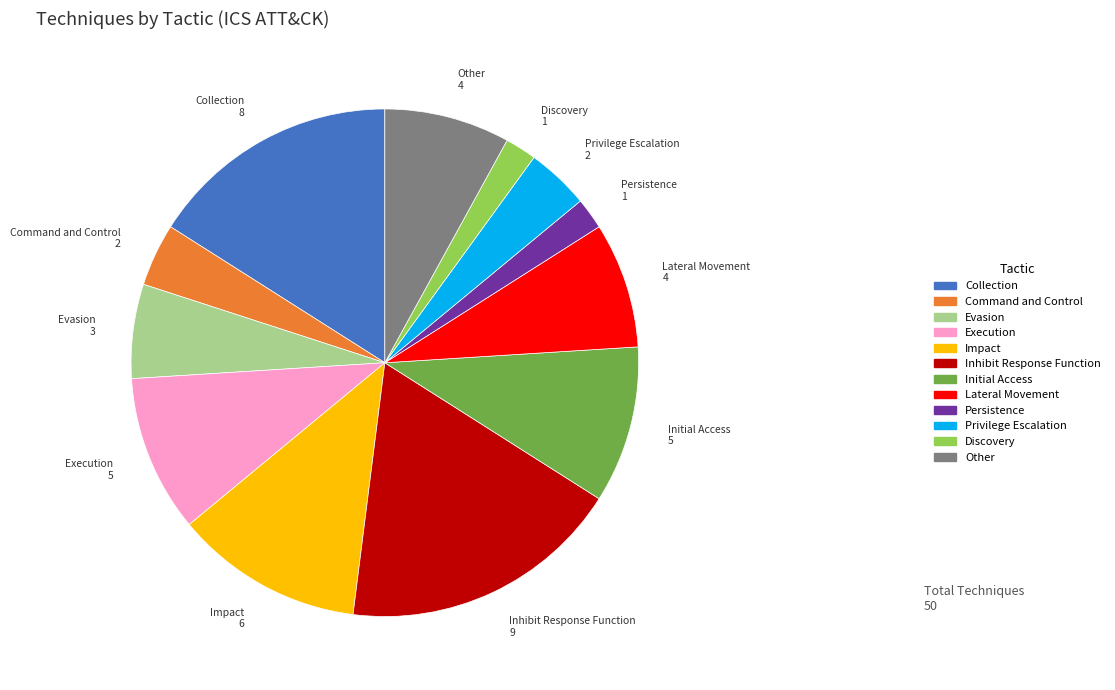

How many segments does this pie chart have?

12